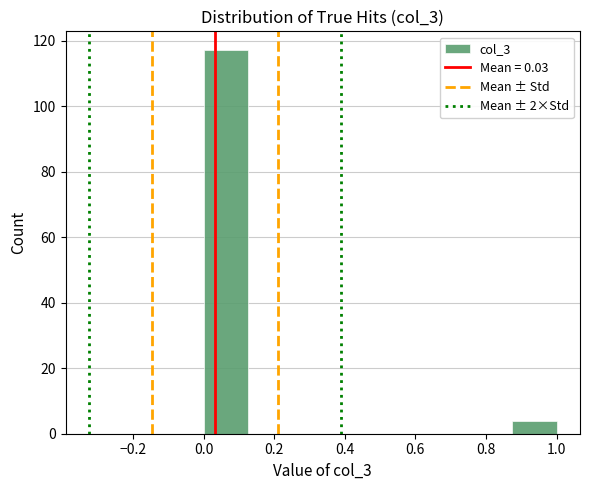

Which range on the x-axis has the tallest bar?

0.000 to 0.125